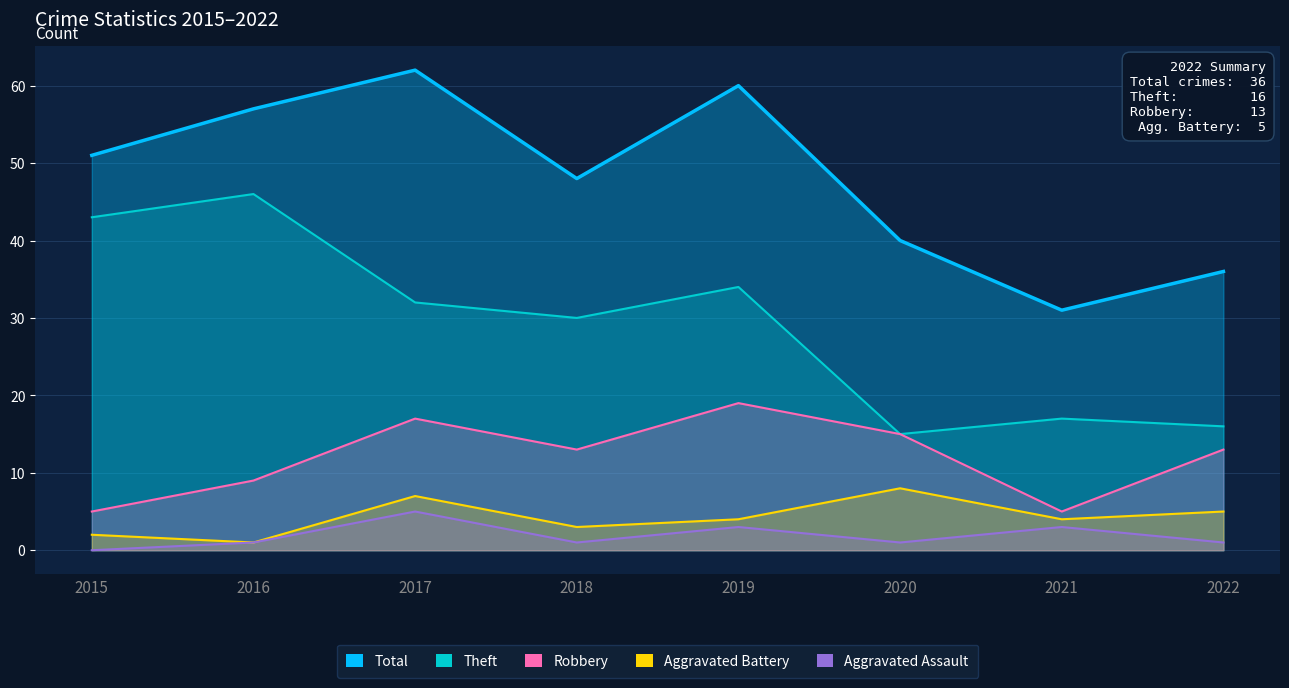

At which category does Aggravated Battery reach its first local peak?

2017